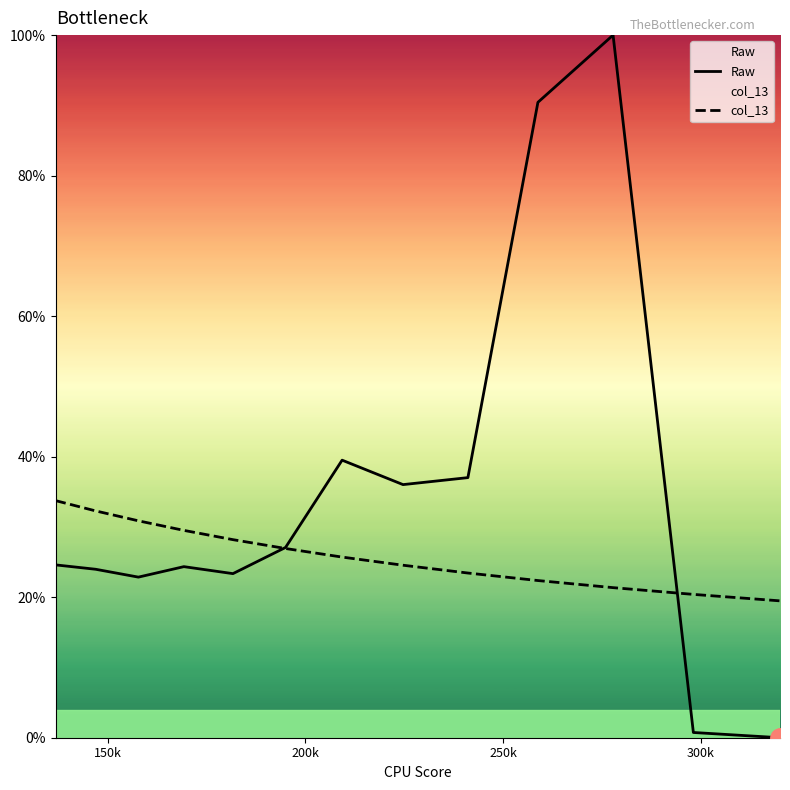

What is the value of the Raw point at the 8th from the left?

36.0